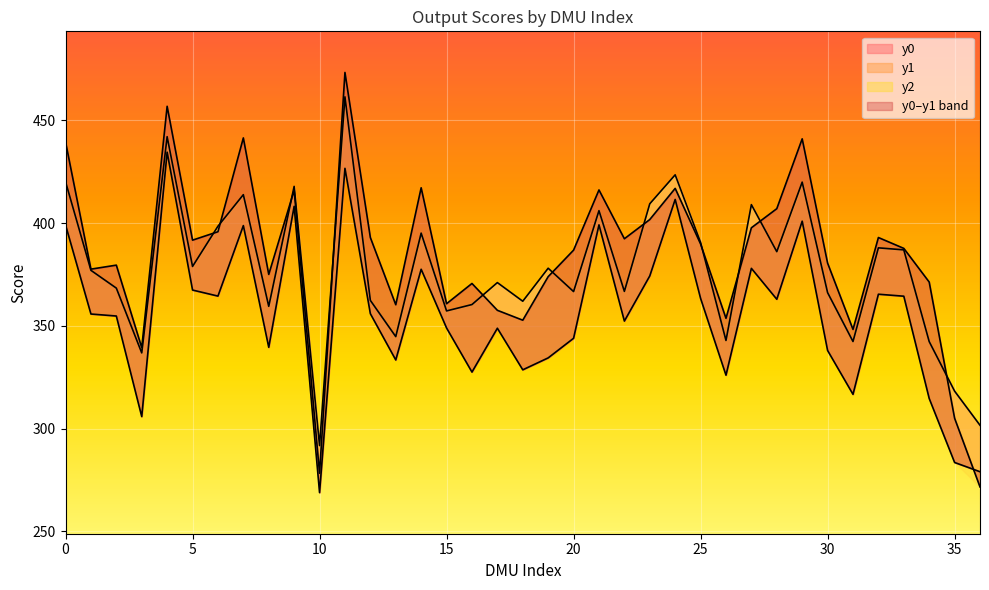

Rank the series by their average value, from highest to lowest.

y1, y2, y0